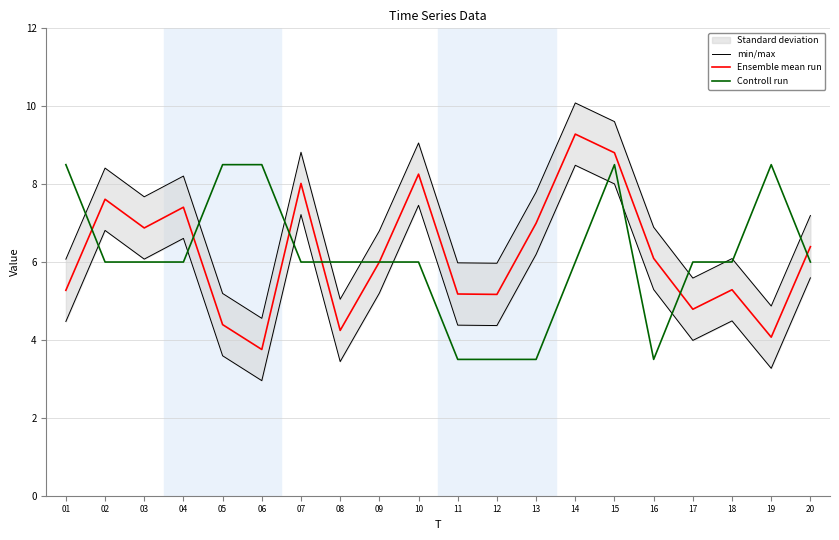

What is the difference between the second highest and minimum values in the Ensemble mean run series?

5.1